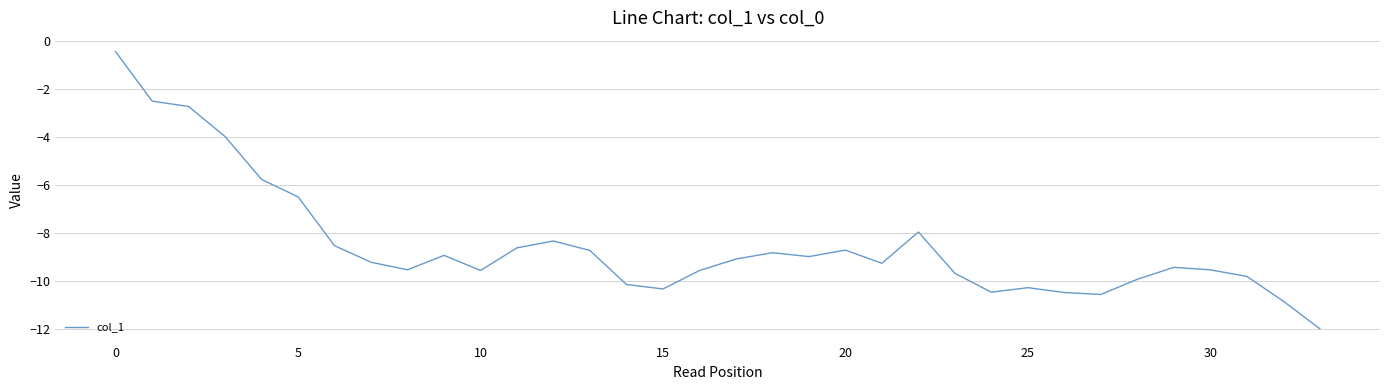

What is the minimum value shown in the chart?

-12.0